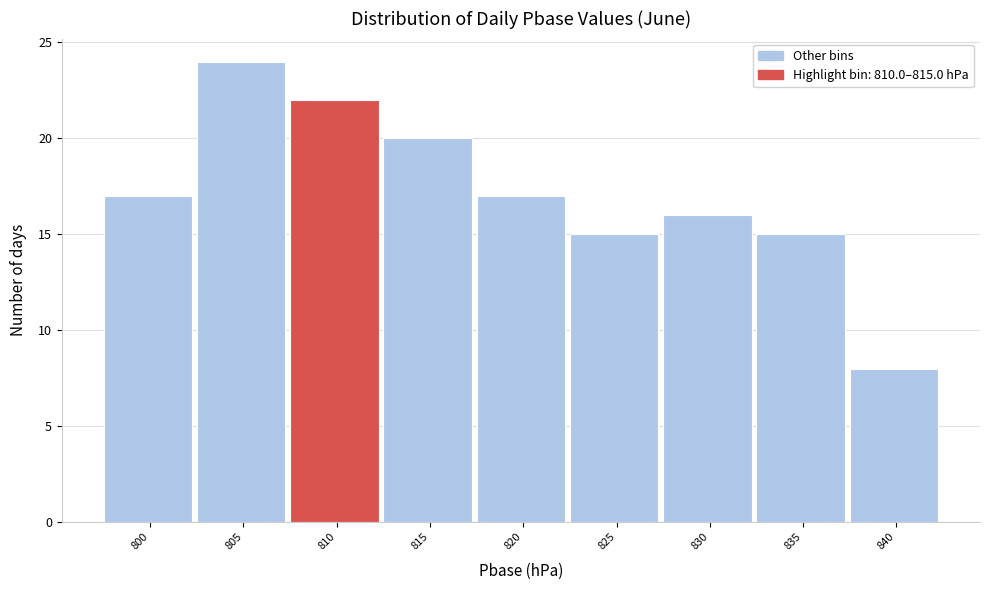

Reading right to left, extract all data points from this chart.

8	15	16	15	17	20	22	24	17